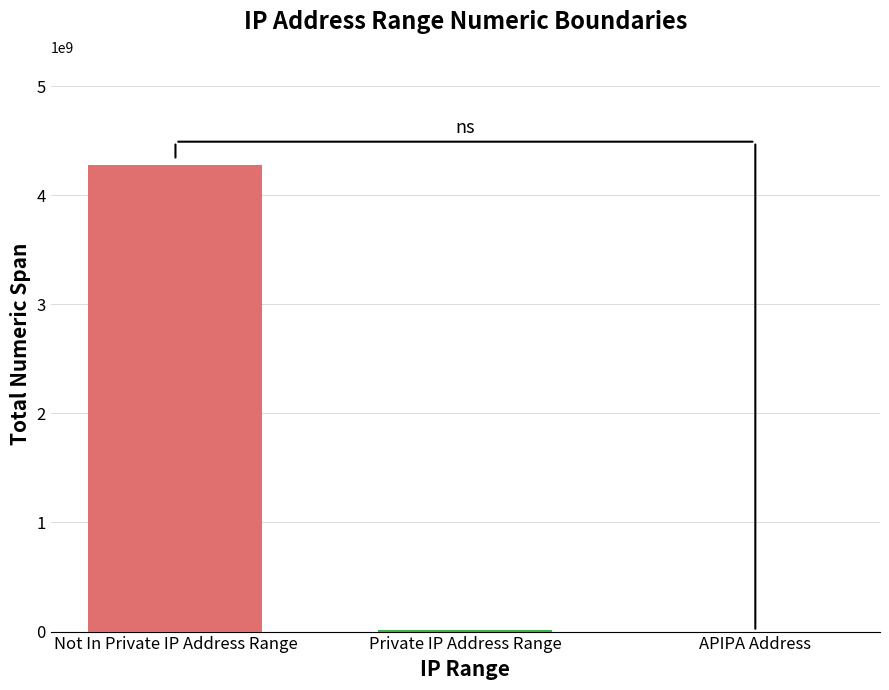

What is the maximum value shown in the chart?

4276944893